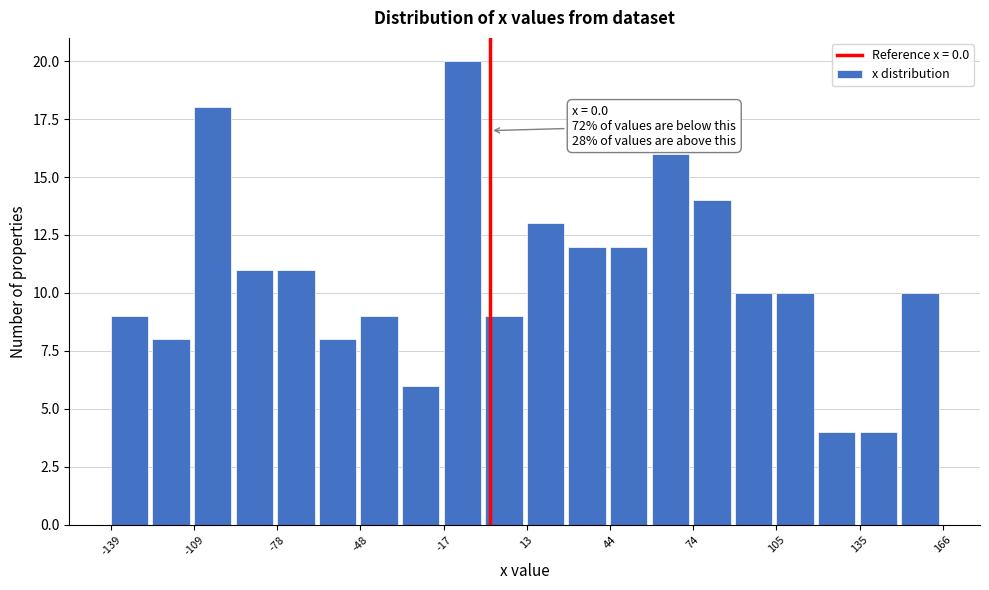

Read against the x-axis, roughly where is the centre of the tallest bar?

-10